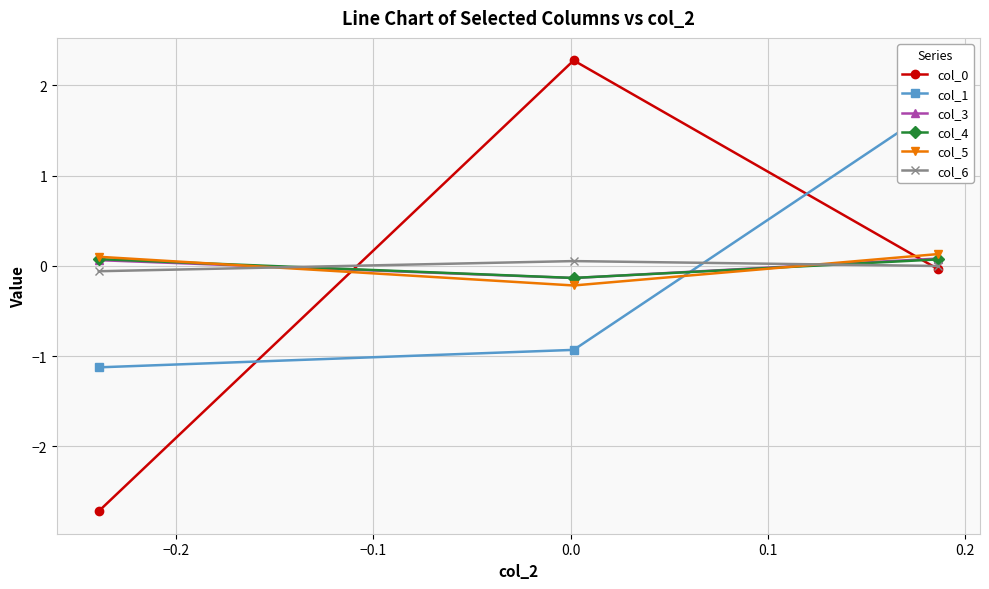

What is the value of the col_0 point at the 1st from the left?

-2.7